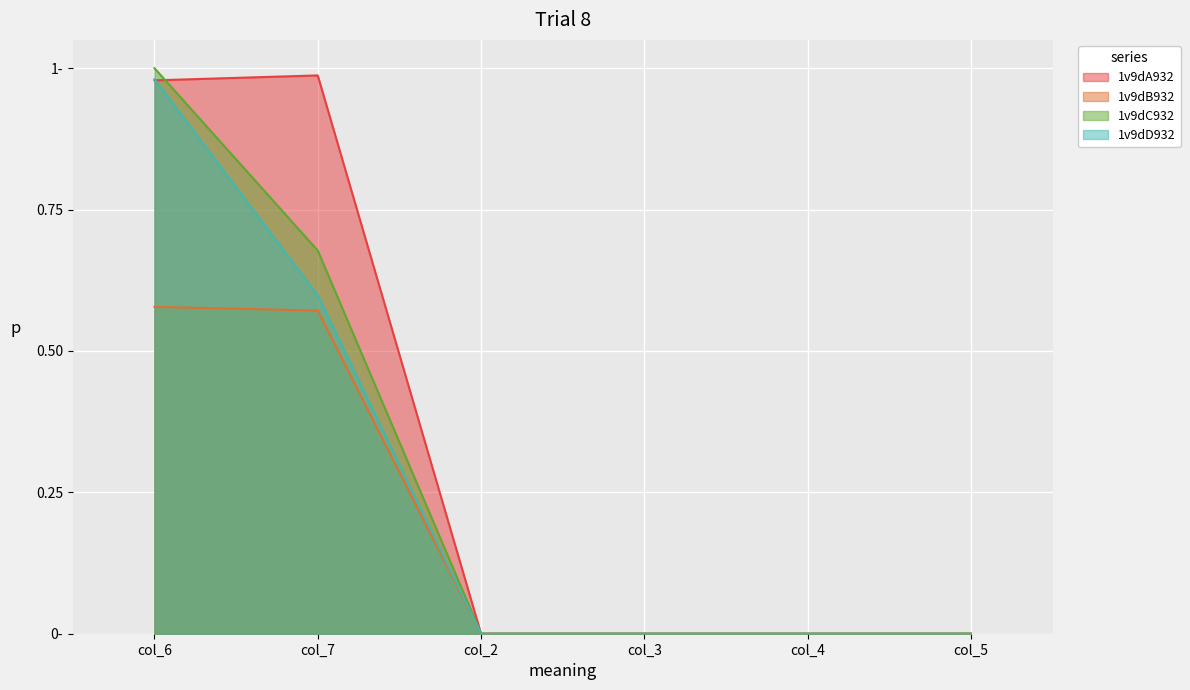

What is the maximum value for 1v9dA932?

1.0